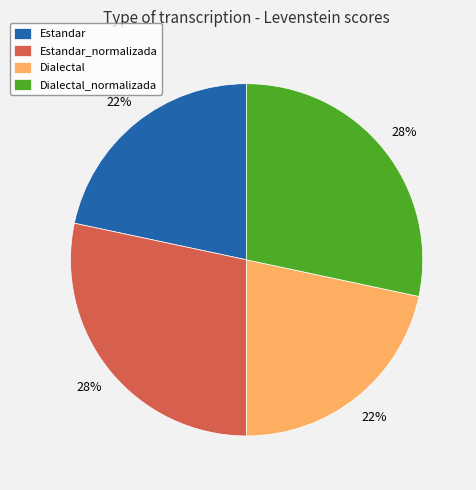

Is Estandar_normalizada the majority of the pie?

No